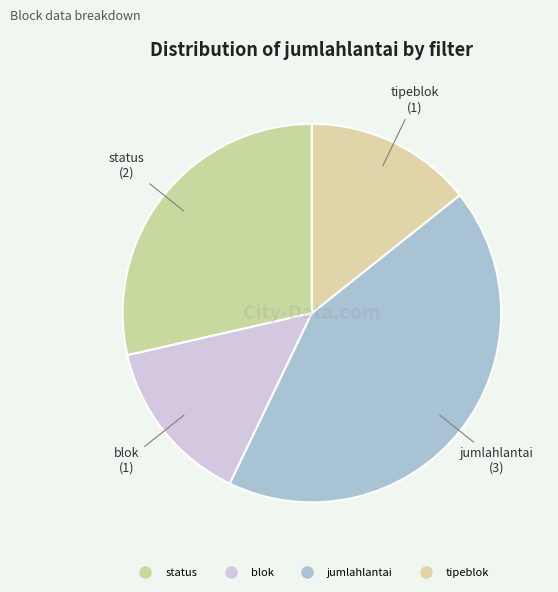

Is it true that jumlahlantai is 43% of the pie?

True